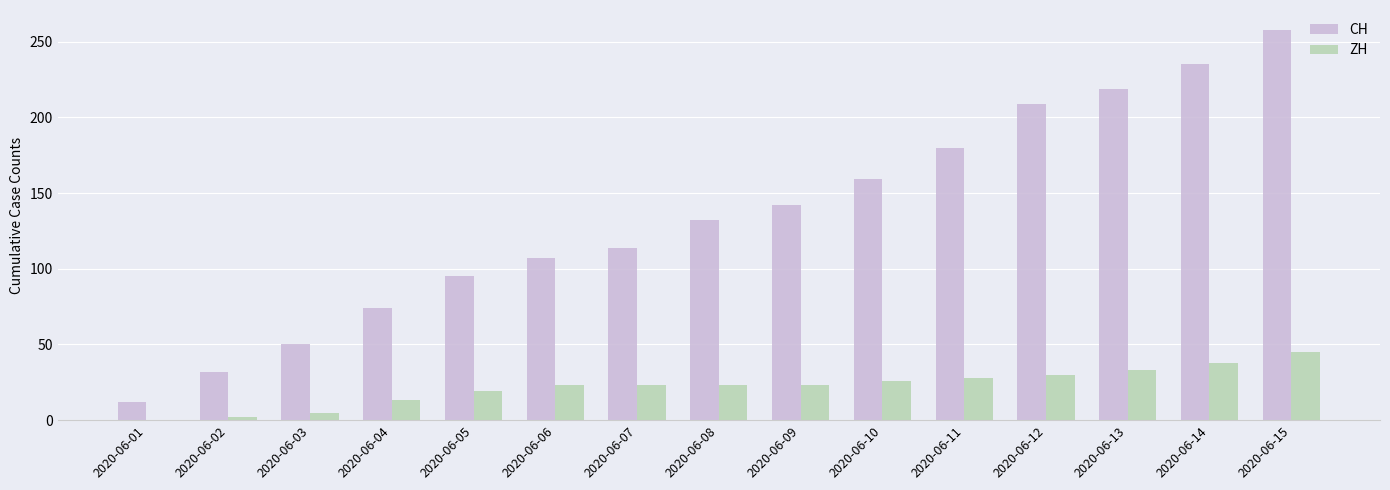

How many series are shown in this chart?

2